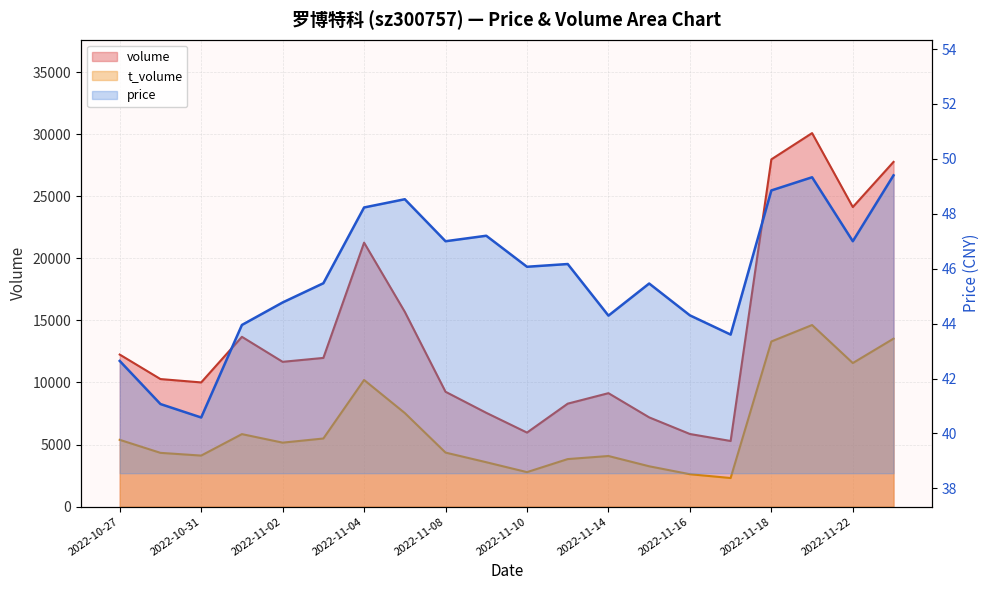

Which series has the widest spread of values?

volume